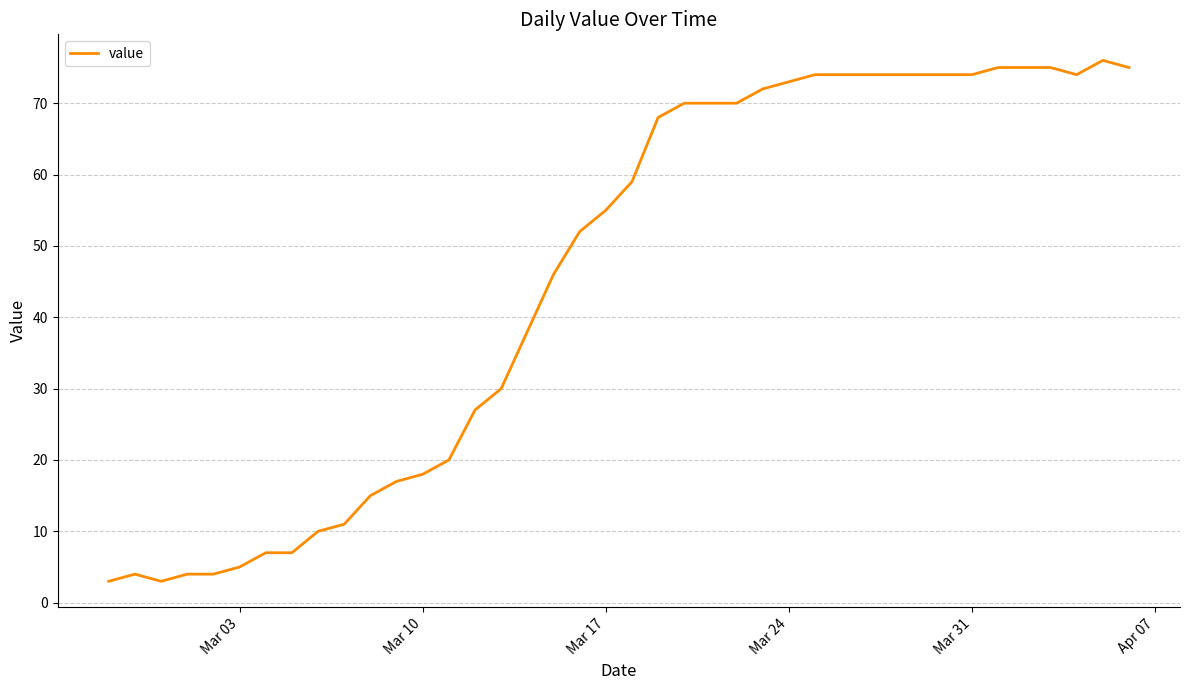

What is the maximum value shown in the chart?

76